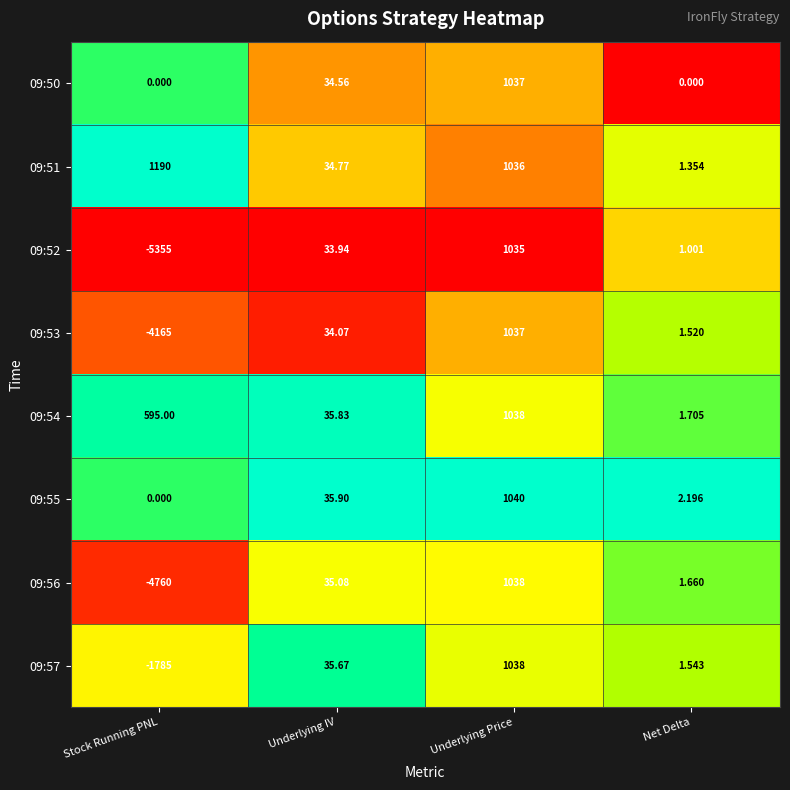

What is the difference between the highest and lowest values at Net Delta?

2.2